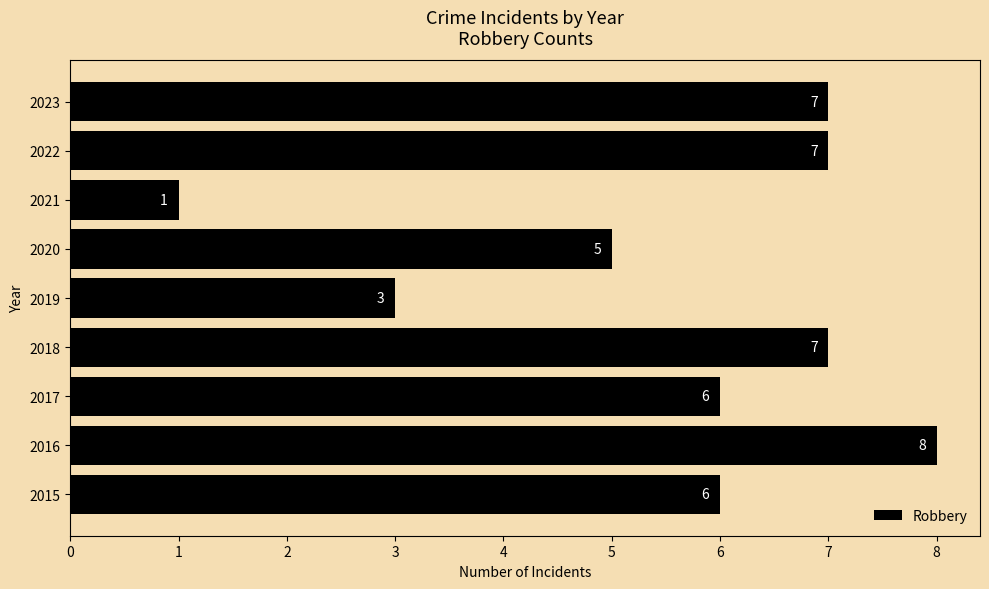

Reading top to bottom, extract all data points from this chart.

2023=7	2022=7	2021=1	2020=5	2019=3	2018=7	2017=6	2016=8	2015=6